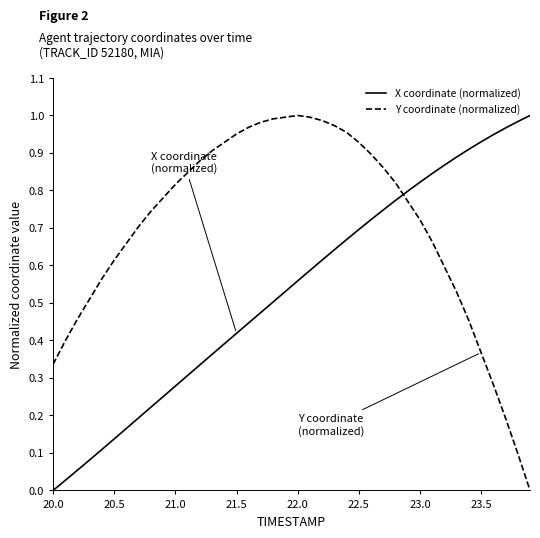

List the series in order of their overall mean, highest first.

Y coordinate (normalized), X coordinate (normalized)